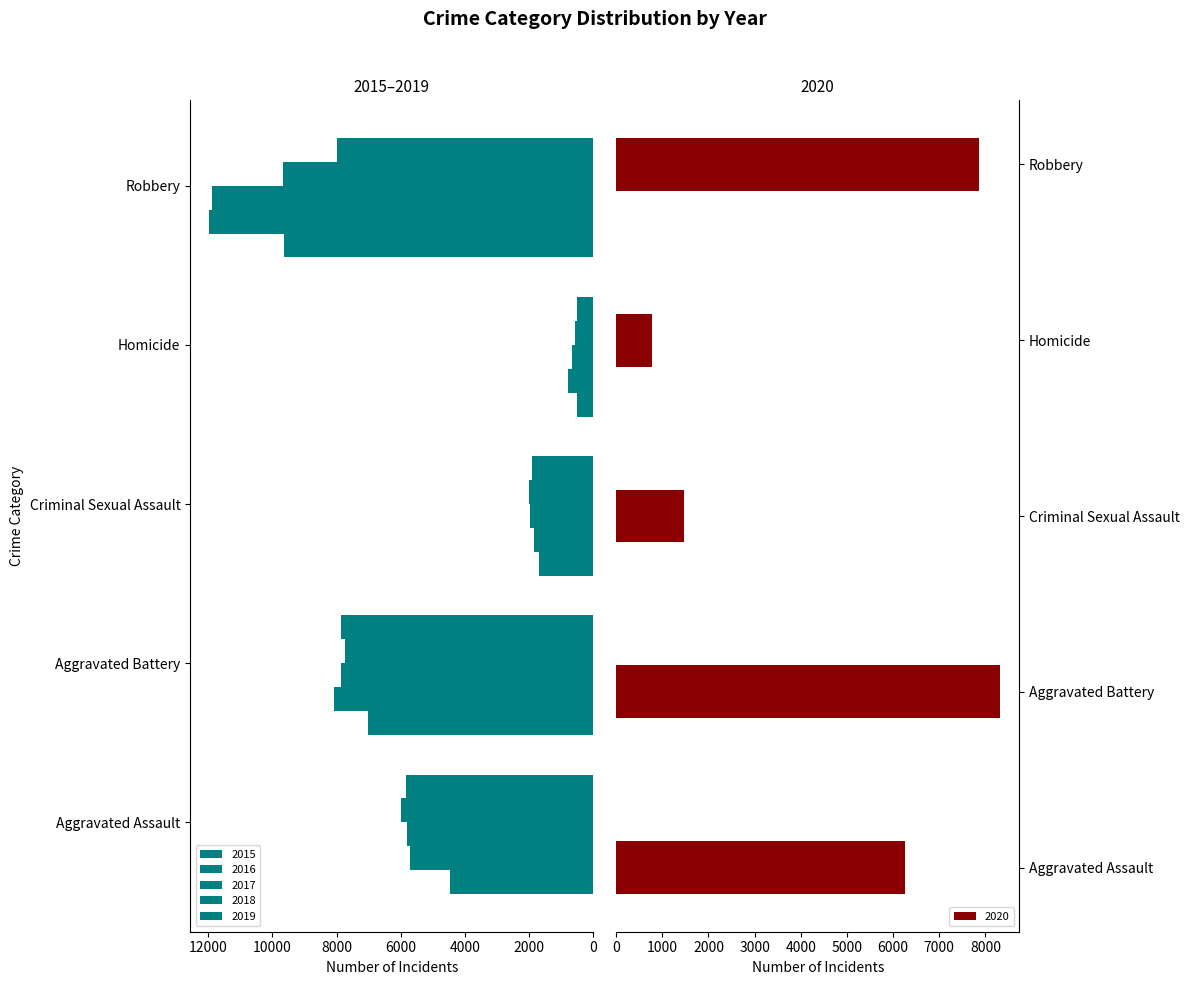

What is the difference between the maximum and minimum values in the 2019 series?

7496